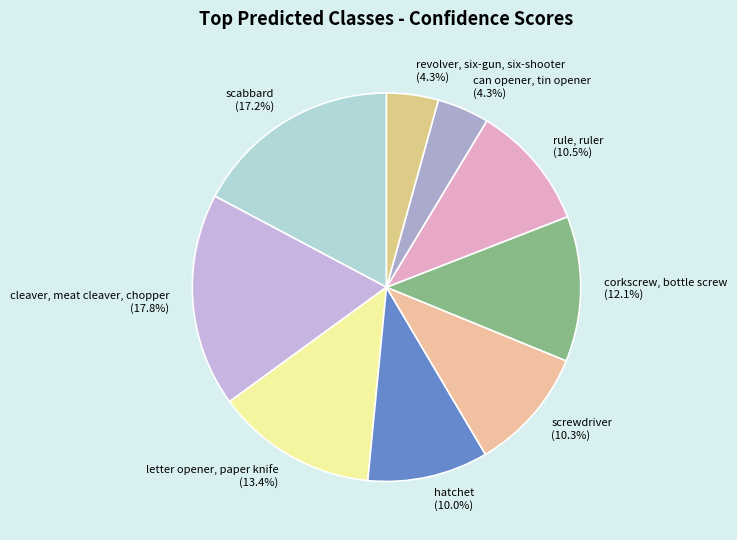

Which category has the biggest portion of the pie?

cleaver, meat cleaver, chopper